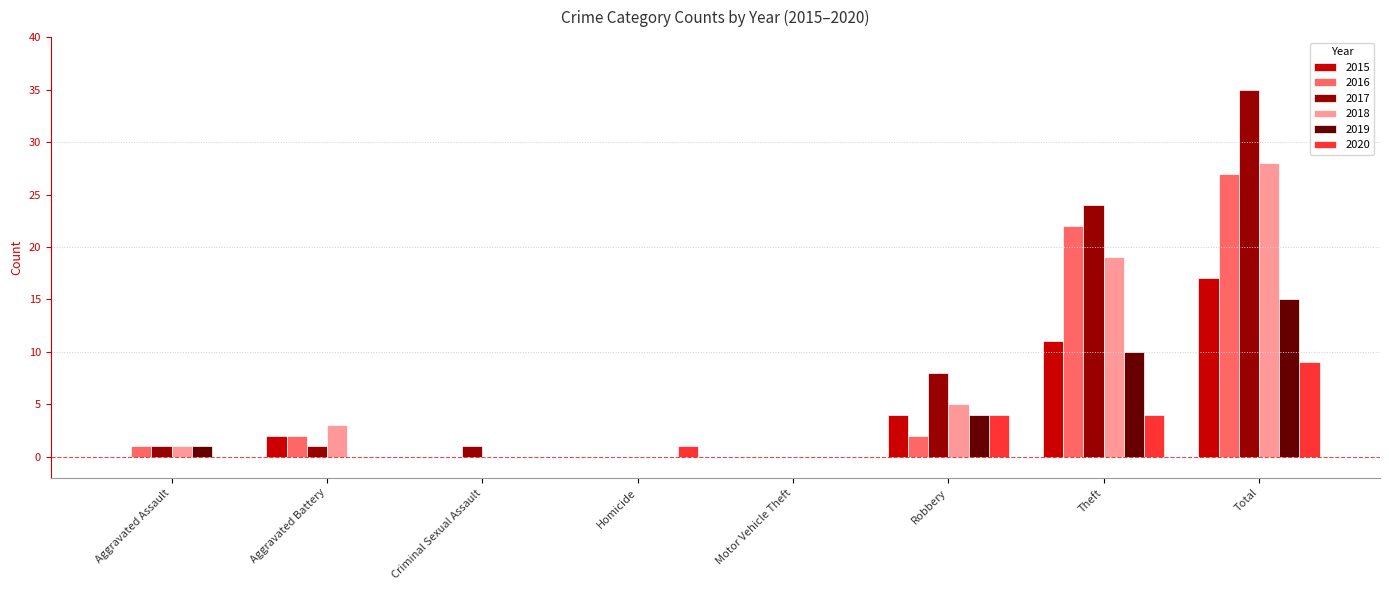

How many distinct data groups are displayed?

6